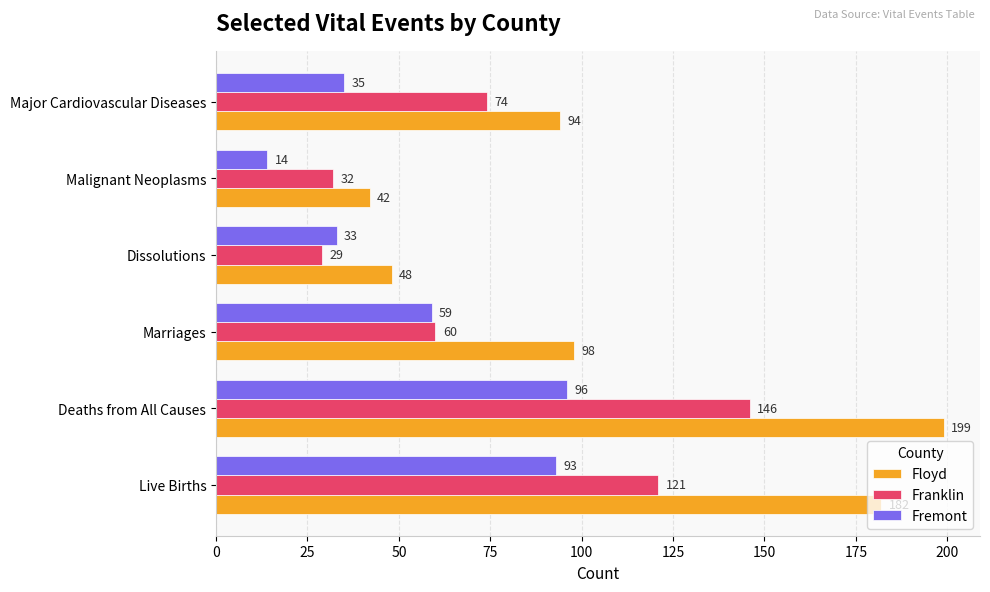

Is the value of Floyd at Malignant Neoplasms greater than the value of Fremont at Malignant Neoplasms?

Yes